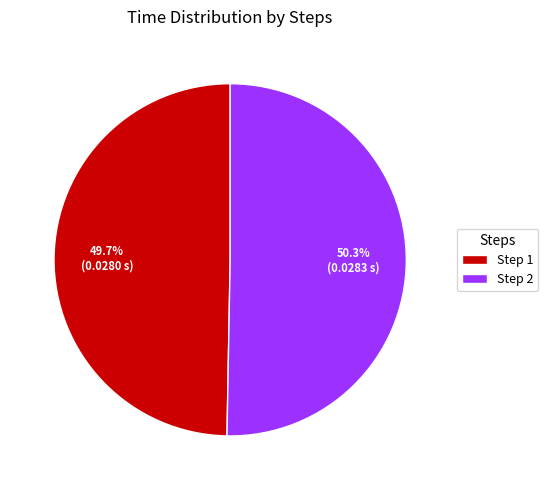

Which category has the biggest portion of the pie?

Step 2